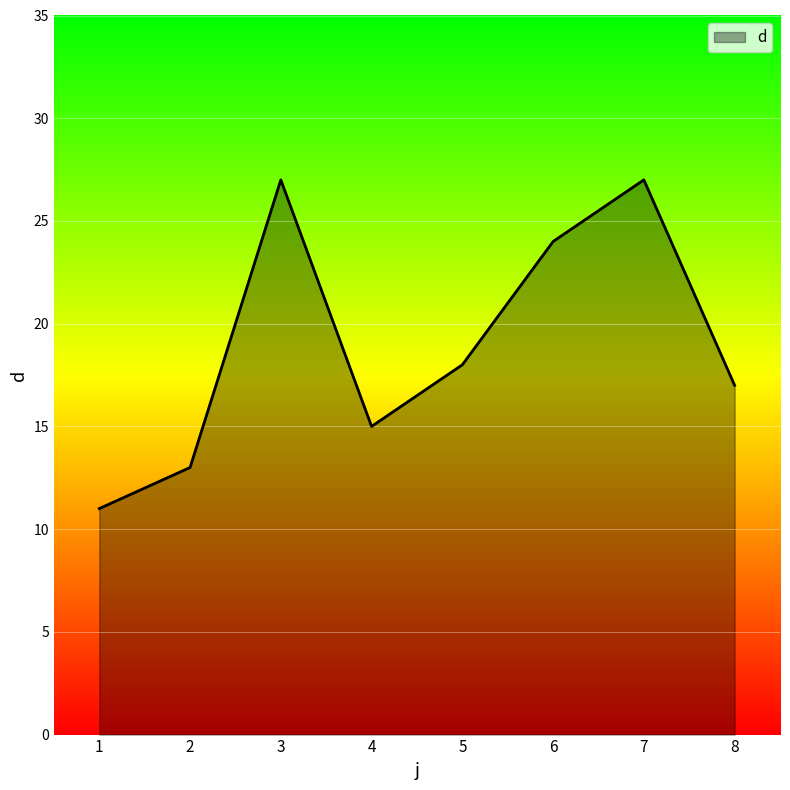

Reading left to right, list all the values displayed in this chart.

11	13	27	15	18	24	27	17